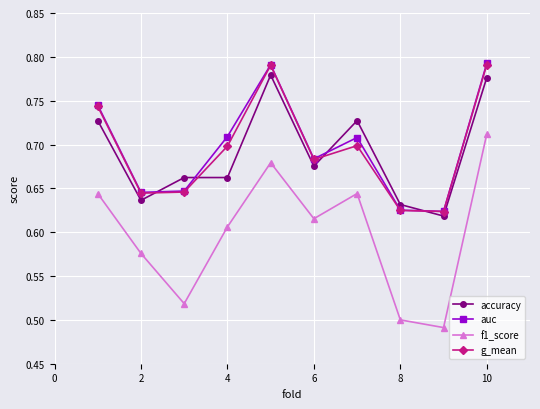

Which series has the largest range (max minus min)?

f1_score